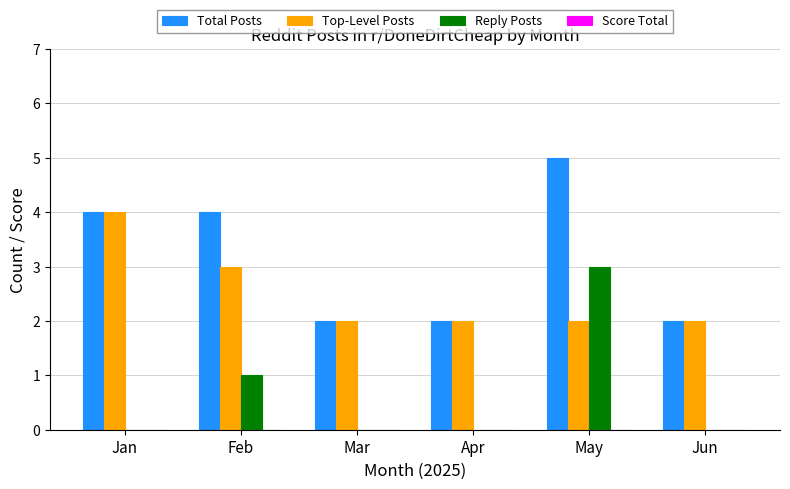

How many data points does each series have?

6